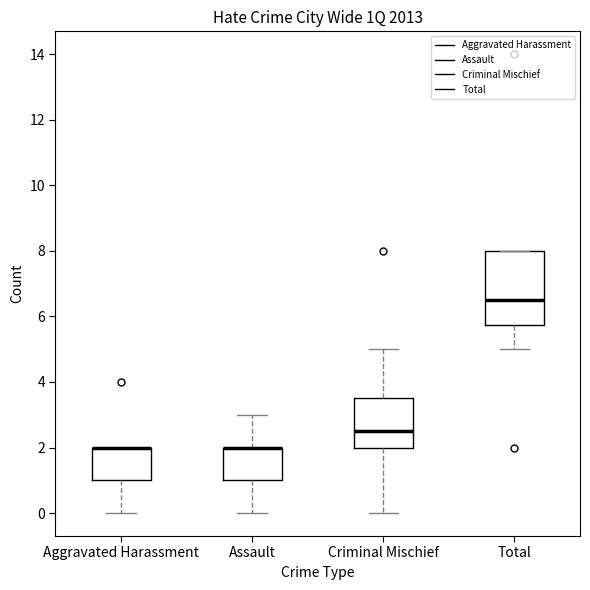

Reading left to right, read every box against the y-axis: the position of its median line, the range the box covers, and the ends of its whiskers. The values are not printed on the chart, so give them approximately, as read against the axis.

Aggravated Harassment: median 2.0 (drawn on the box's upper edge), box 1.0 to 2.0, whiskers 0.0 to 2.0
Assault: median 2.0 (drawn on the box's upper edge), box 1.0 to 2.0, whiskers 0.0 to 3.0
Criminal Mischief: median 2.6, box 2.0 to 3.6, whiskers 0.0 to 5.0
Total: median 6.6, box 5.8 to 8.0, whiskers 5.0 to 8.0